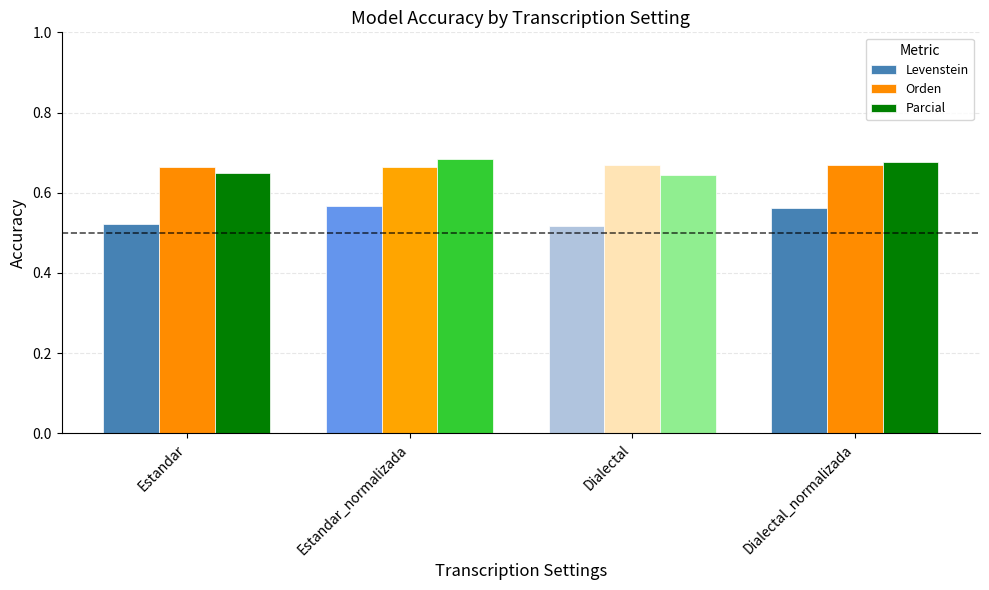

What is the sum of the Orden values at Estandar and Dialectal_normalizada?

1.3